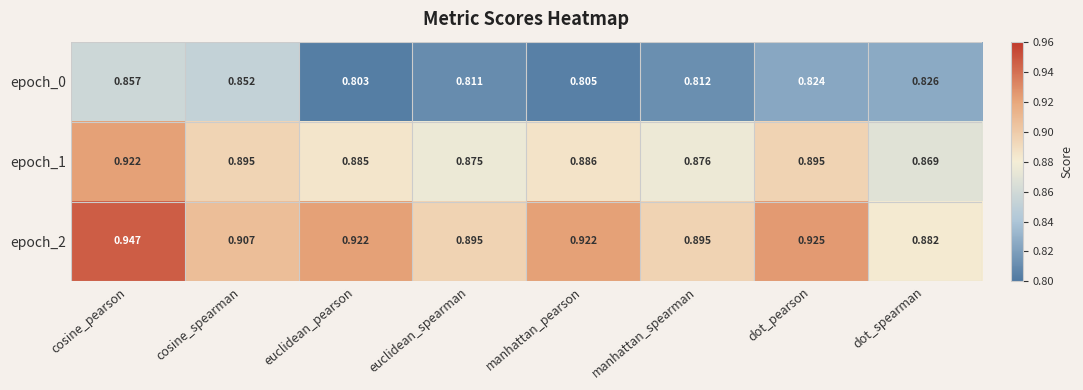

Which series changed the most between manhattan_spearman and dot_pearson?

epoch_2